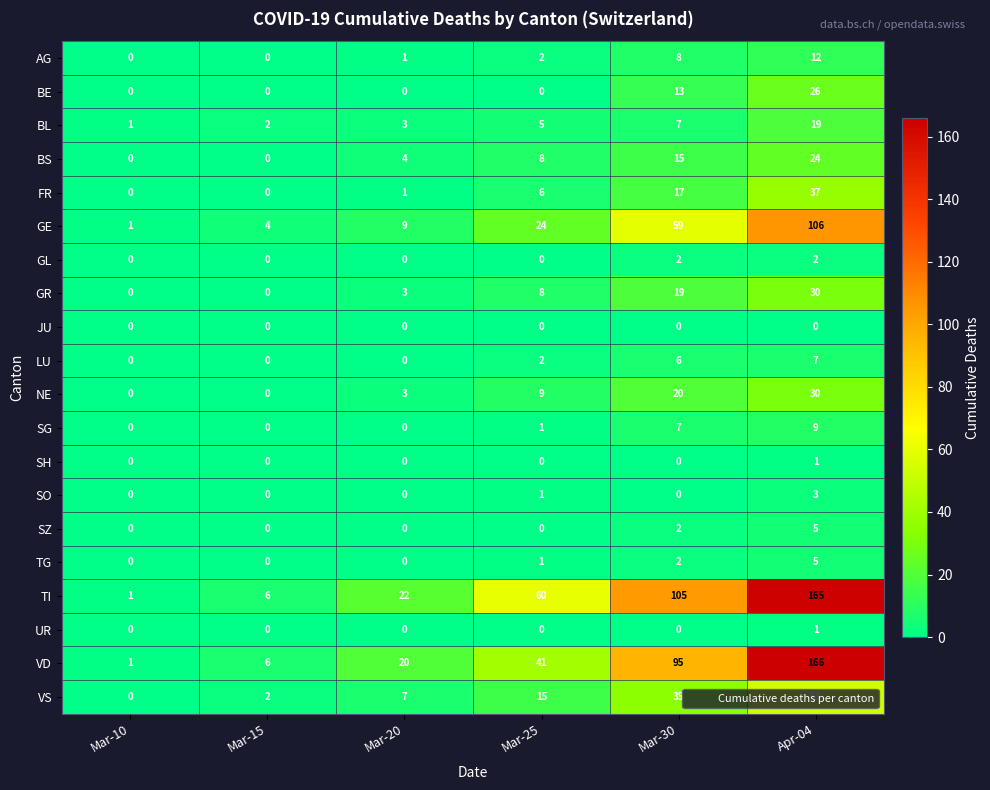

What is the maximum value for GE?

106